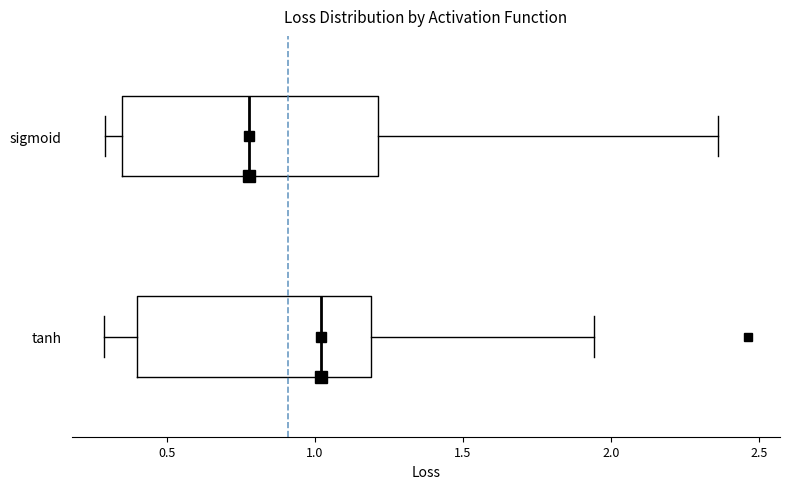

Comparing the boxes themselves (not the whiskers), which one is the widest?

sigmoid